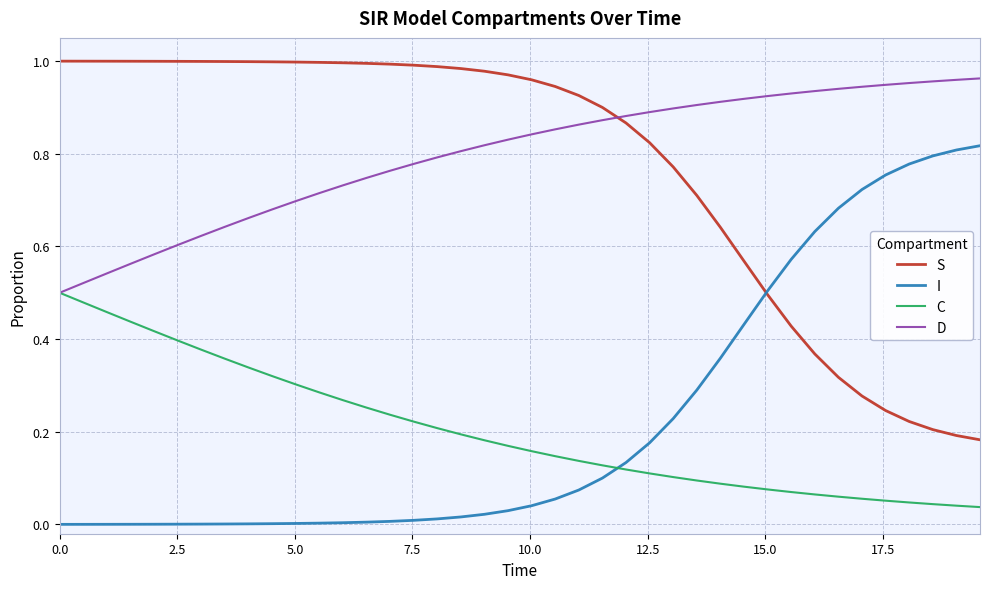

What are all the series names shown in the legend?

S, I, C, D